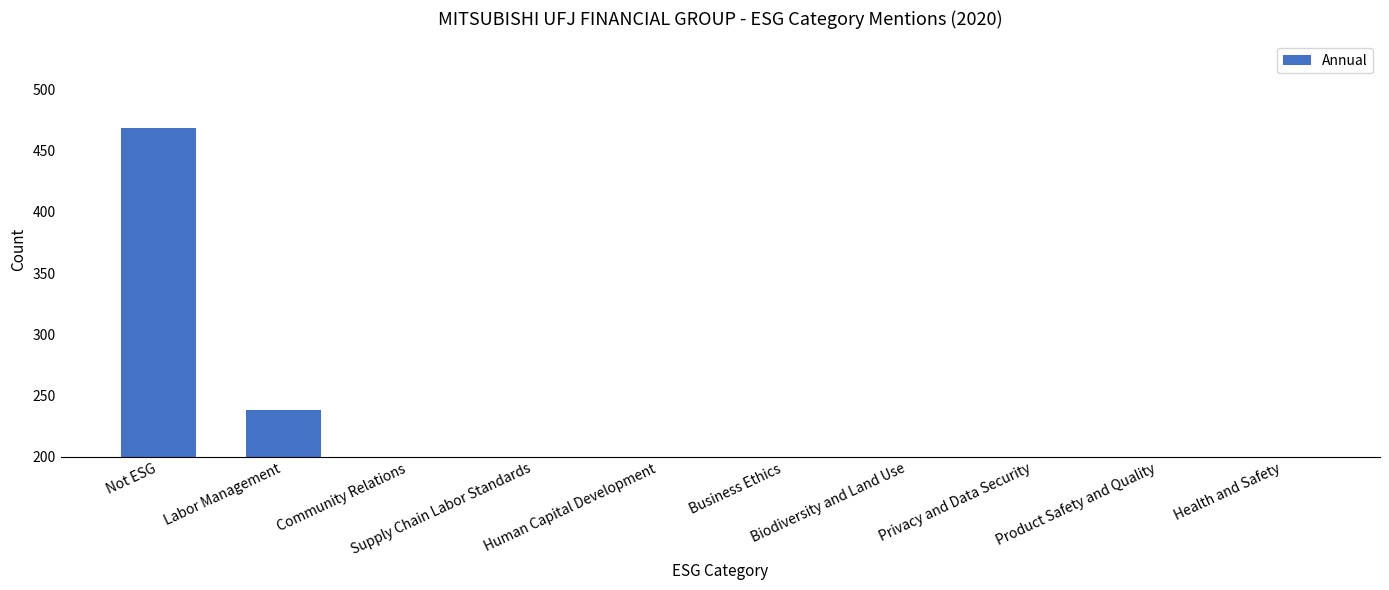

Reading right to left, list all the values displayed in this chart.

Health and Safety=38	Product Safety and Quality=56	Privacy and Data Security=62	Biodiversity and Land Use=62	Business Ethics=66	Human Capital Development=85	Supply Chain Labor Standards=87	Community Relations=121	Labor Management=238	Not ESG=469